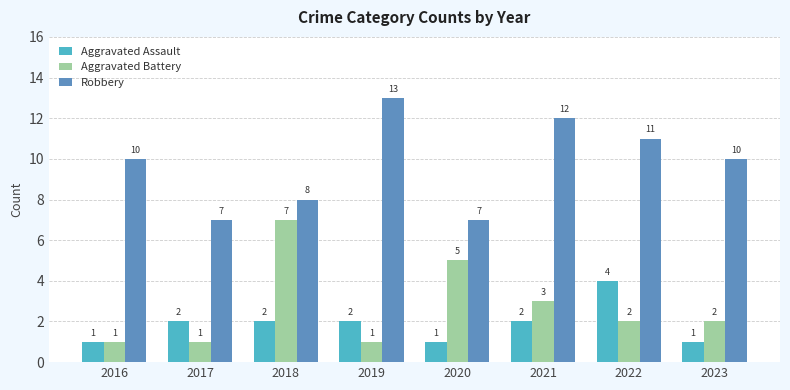

What is the spread (max minus min) of values at 2022?

9